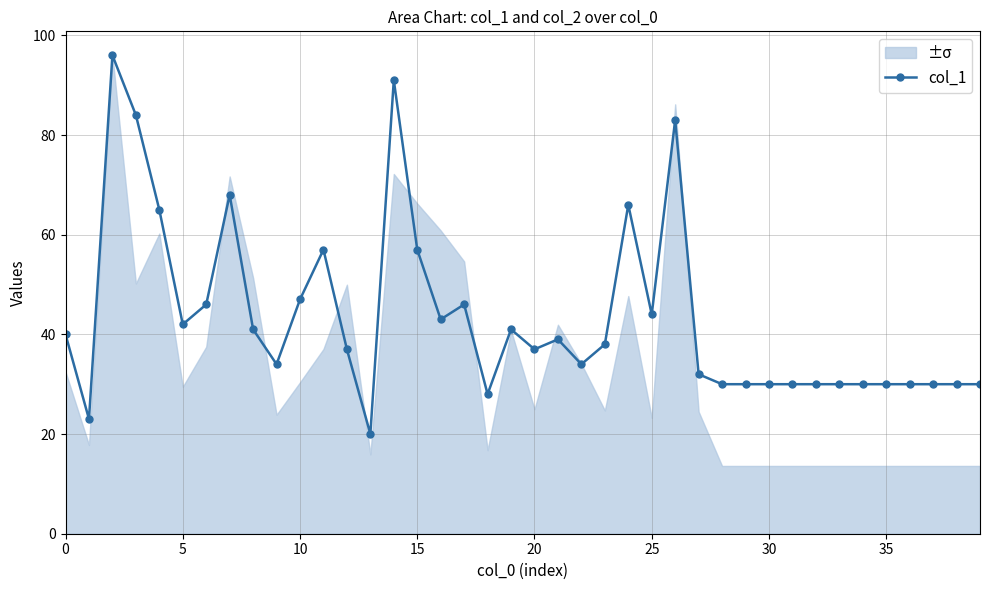

How many points are higher than both their immediate neighbors (excluding endpoints)?

9